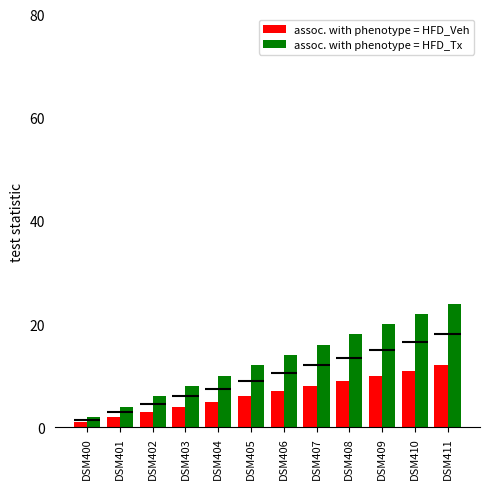

What is the average value of the assoc. with phenotype = HFD_Tx series?

13